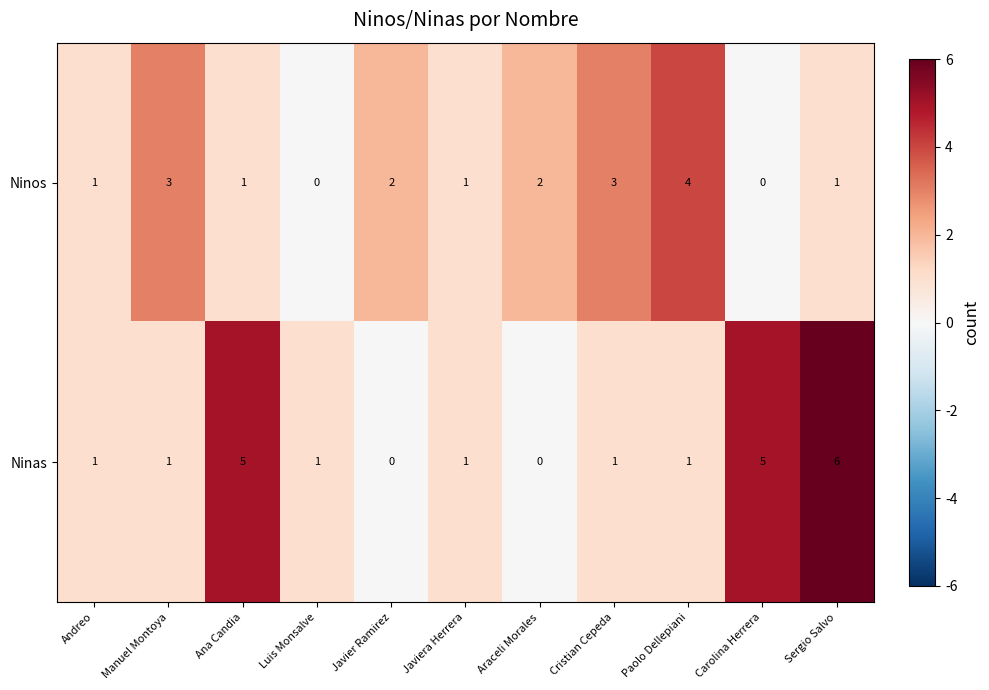

Which series has the widest spread of values?

Ninas